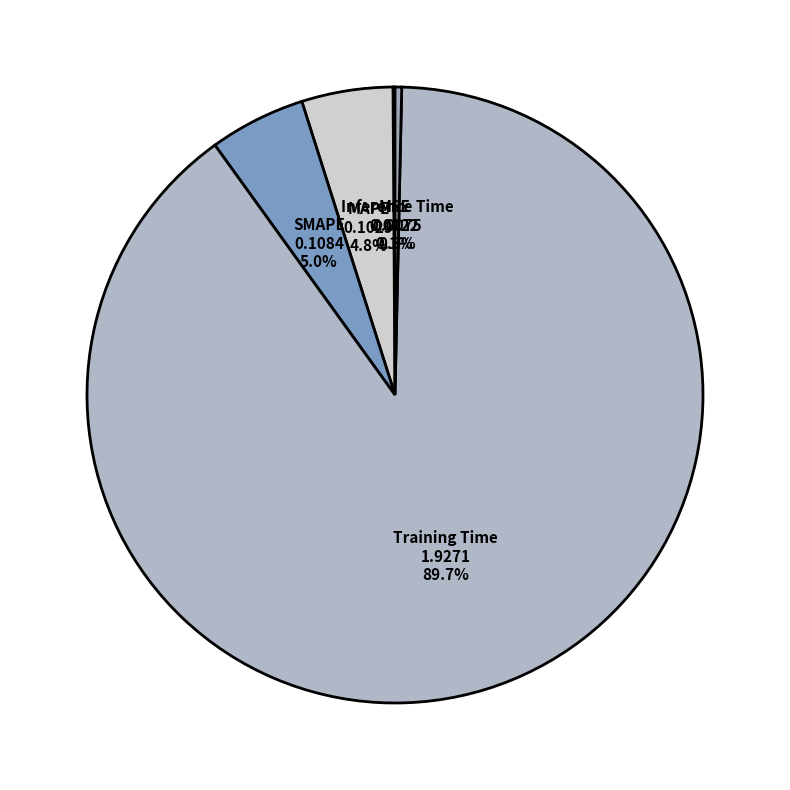

Which category has the biggest portion of the pie?

Training Time